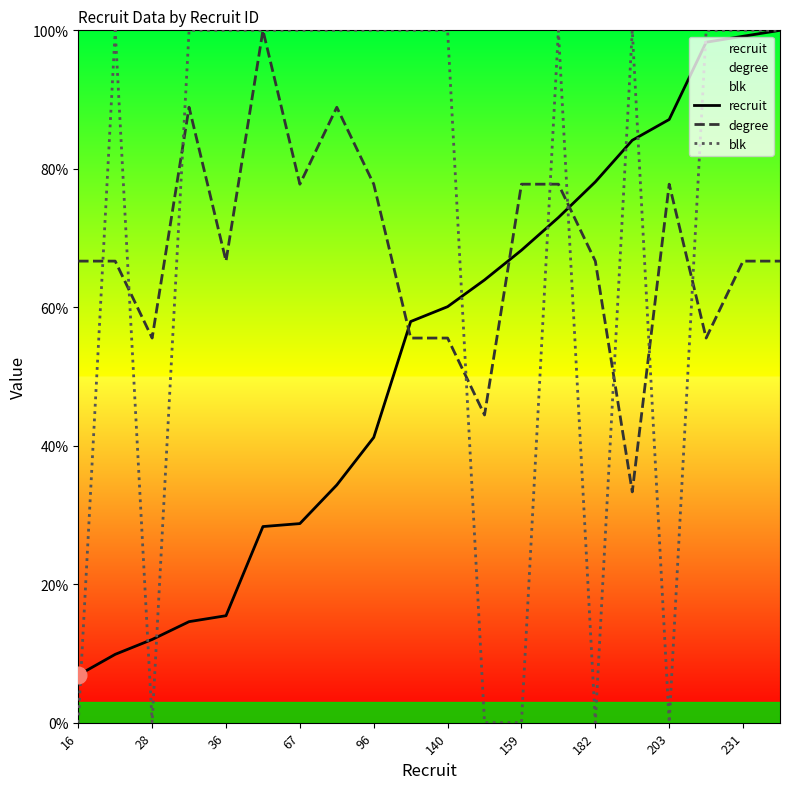

What is the difference between the second highest and second lowest values in the degree series?

44.4